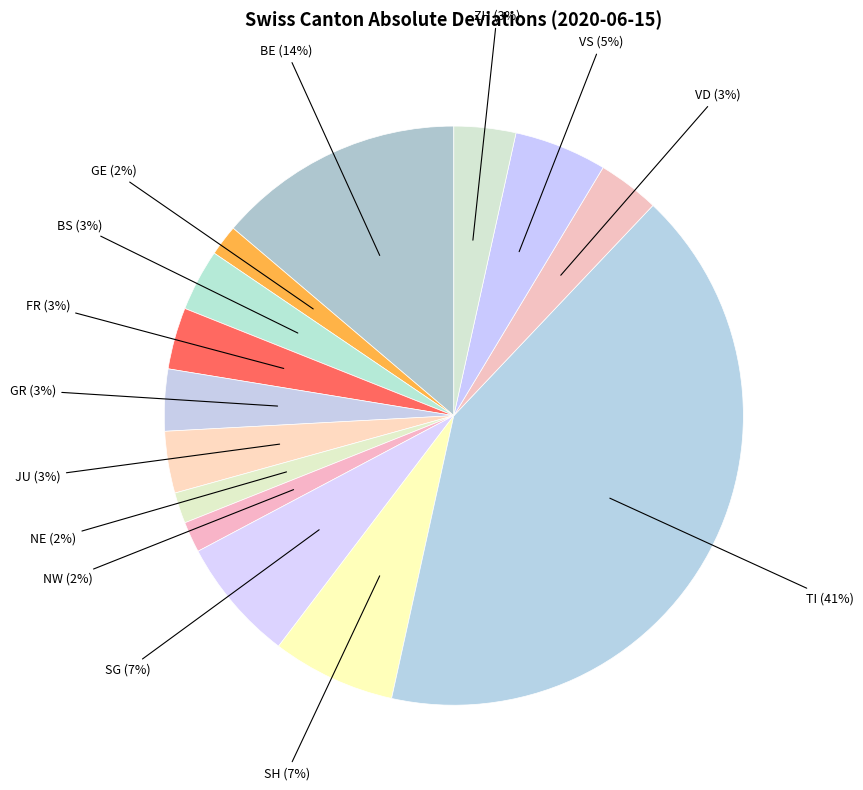

How many segments does this pie chart have?

14